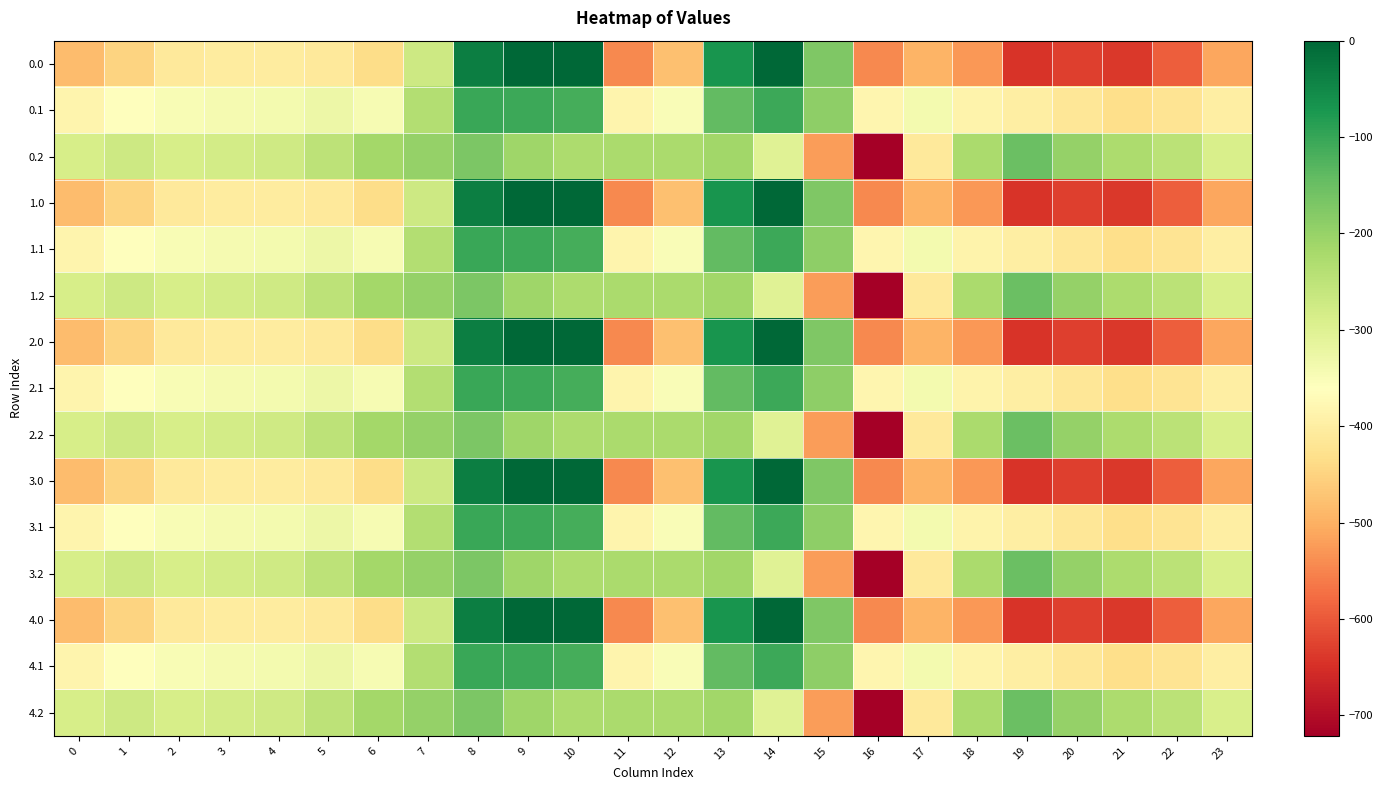

At which category does the chart reach its minimum across all series?

16